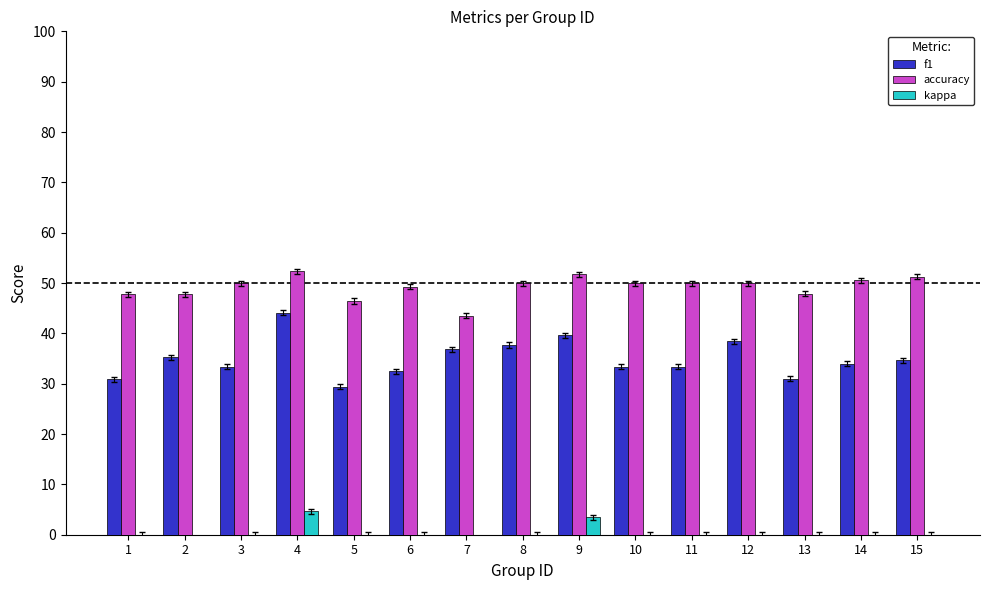

Between 2 and 1, which is larger?

2